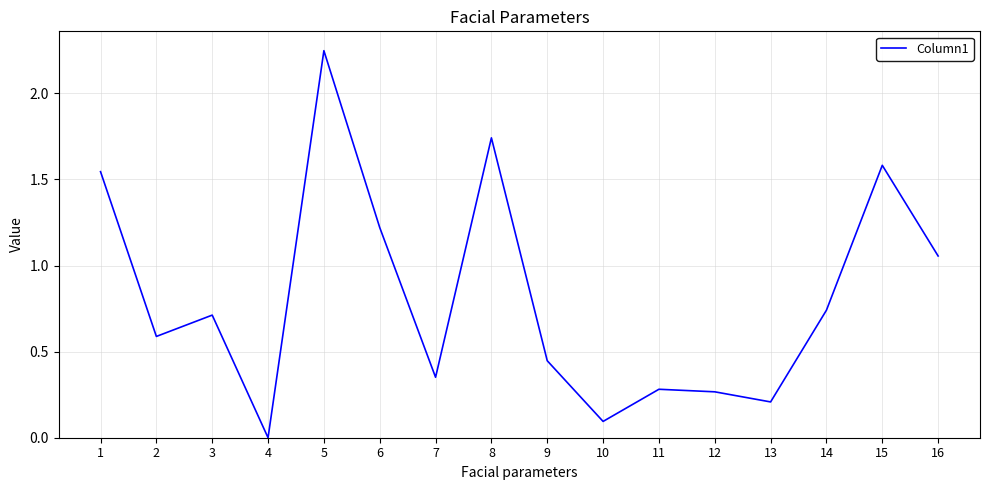

Which category has the highest value across all series?

5